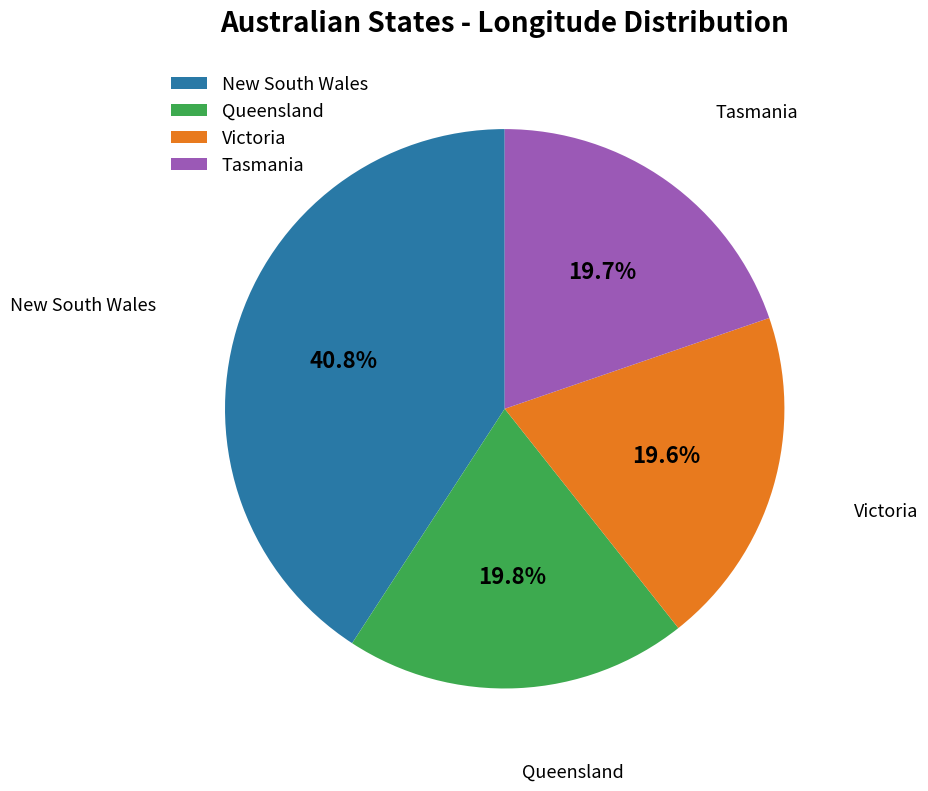

To the nearest percent, what portion does Tasmania represent?

20%